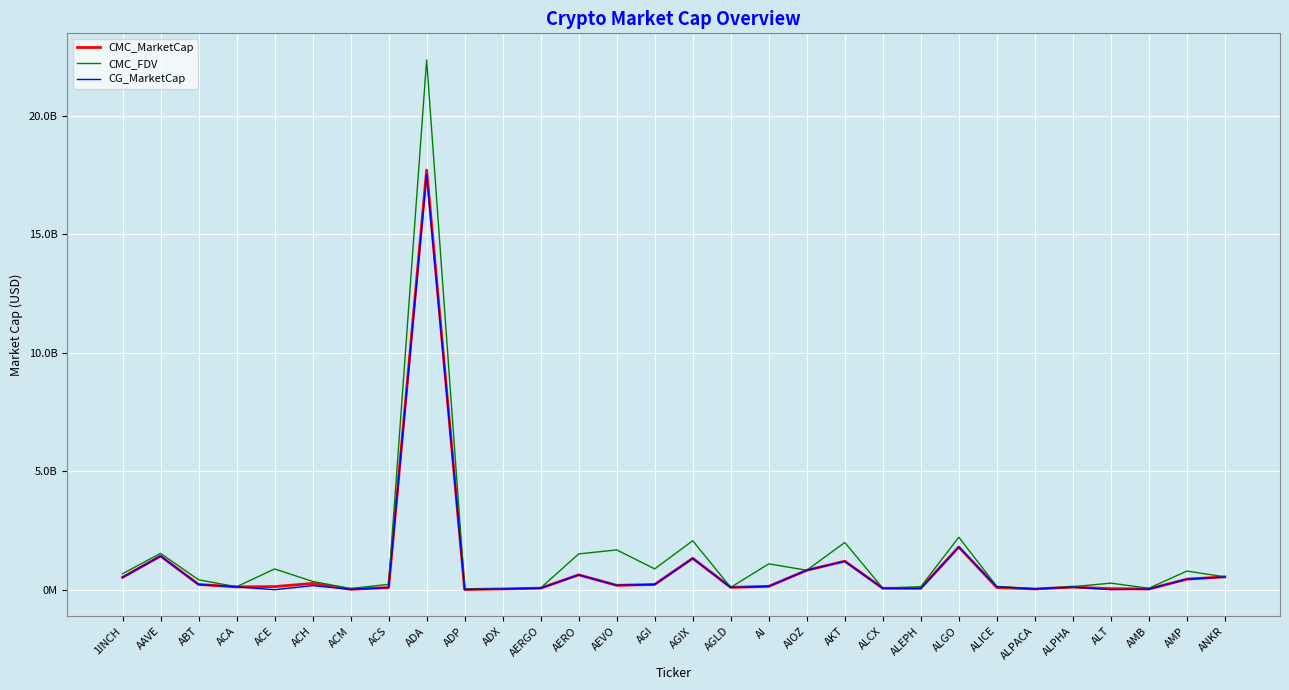

What are all the series names shown in the legend?

CMC_MarketCap, CMC_FDV, CG_MarketCap